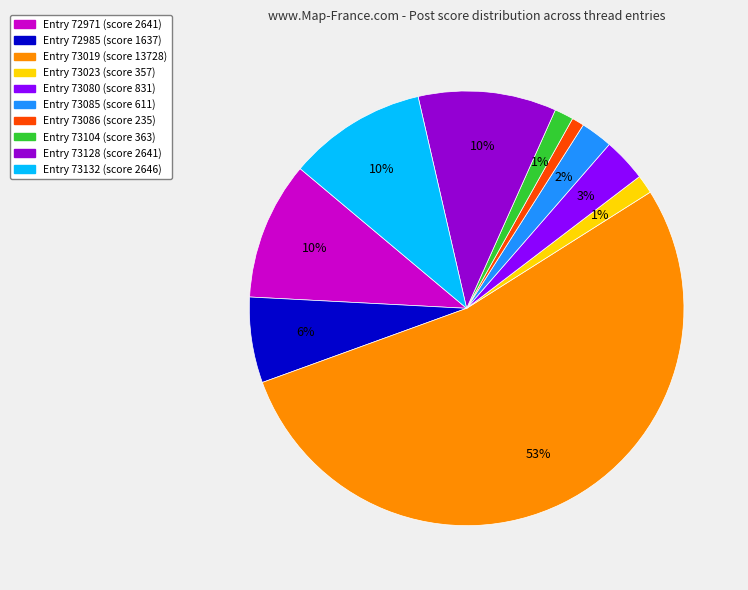

To the nearest percent, what is the average slice percentage?

10%